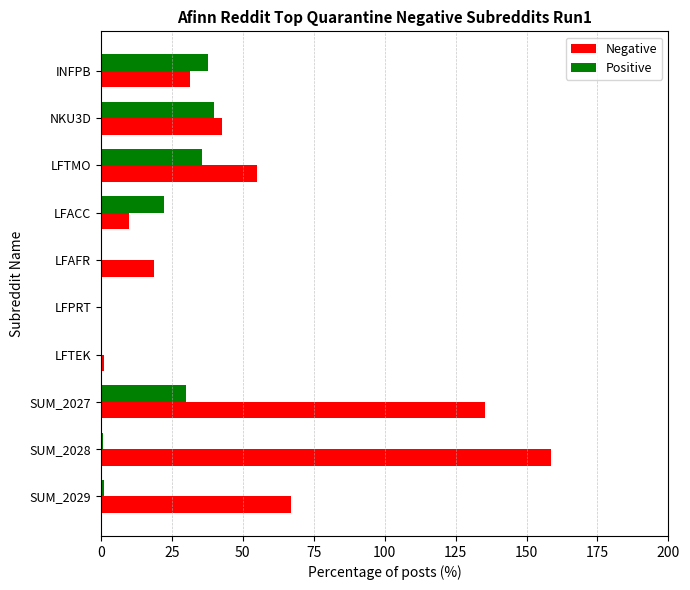

What is the sum of all Positive values?

167.3